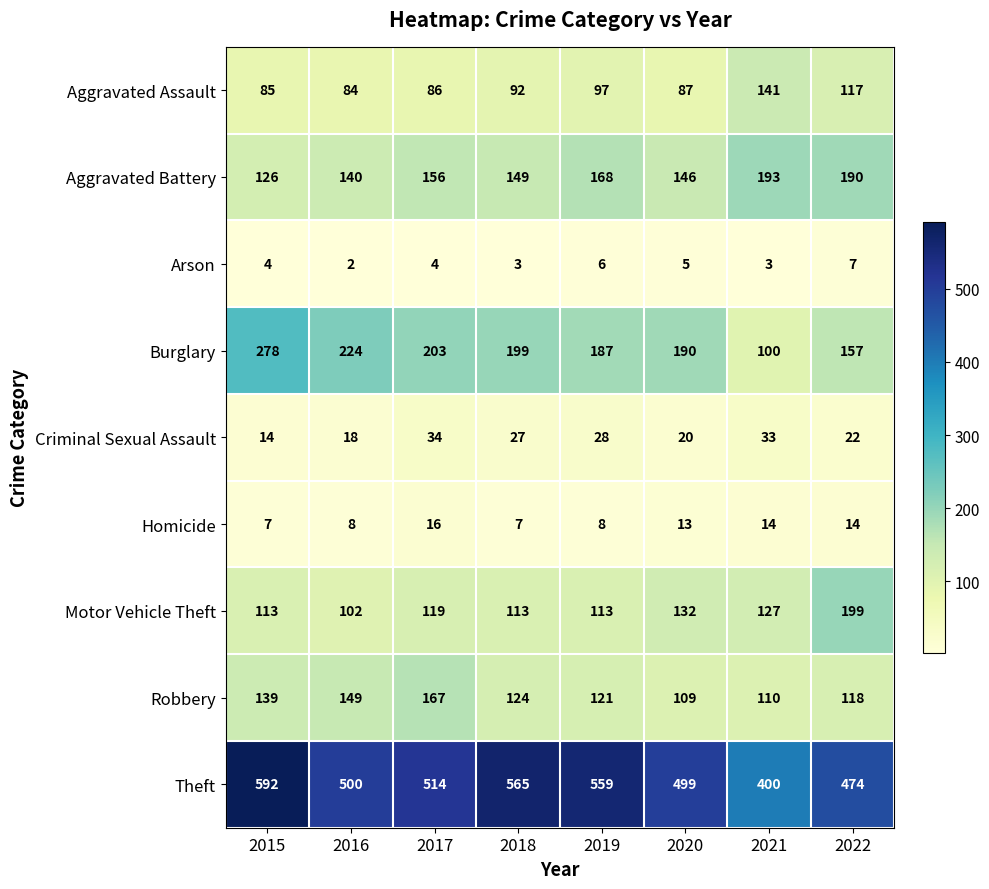

List the series in order of their peak value, lowest first.

Arson, Homicide, Criminal Sexual Assault, Aggravated Assault, Robbery, Aggravated Battery, Motor Vehicle Theft, Burglary, Theft